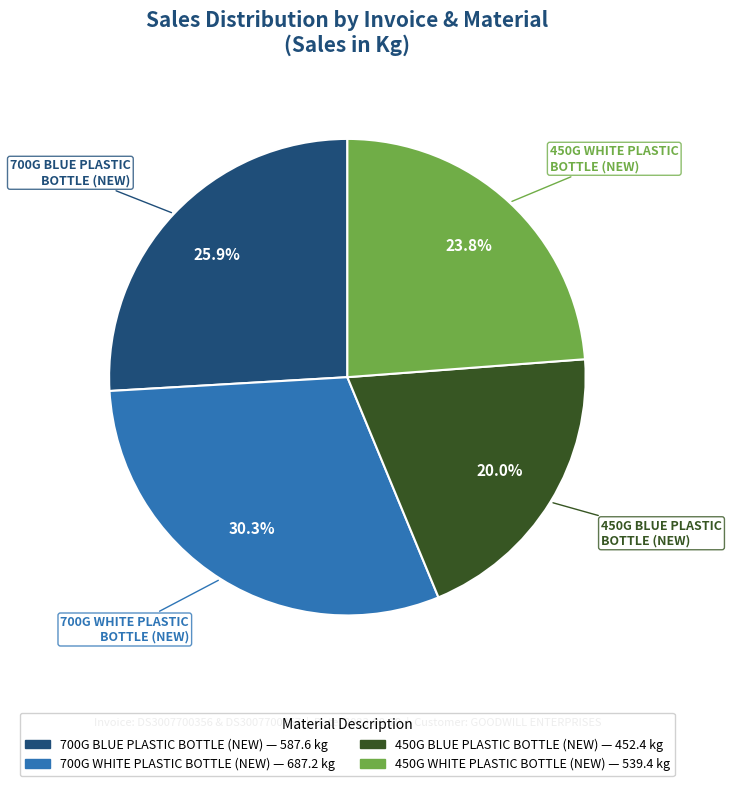

Is there a majority slice in this chart?

No